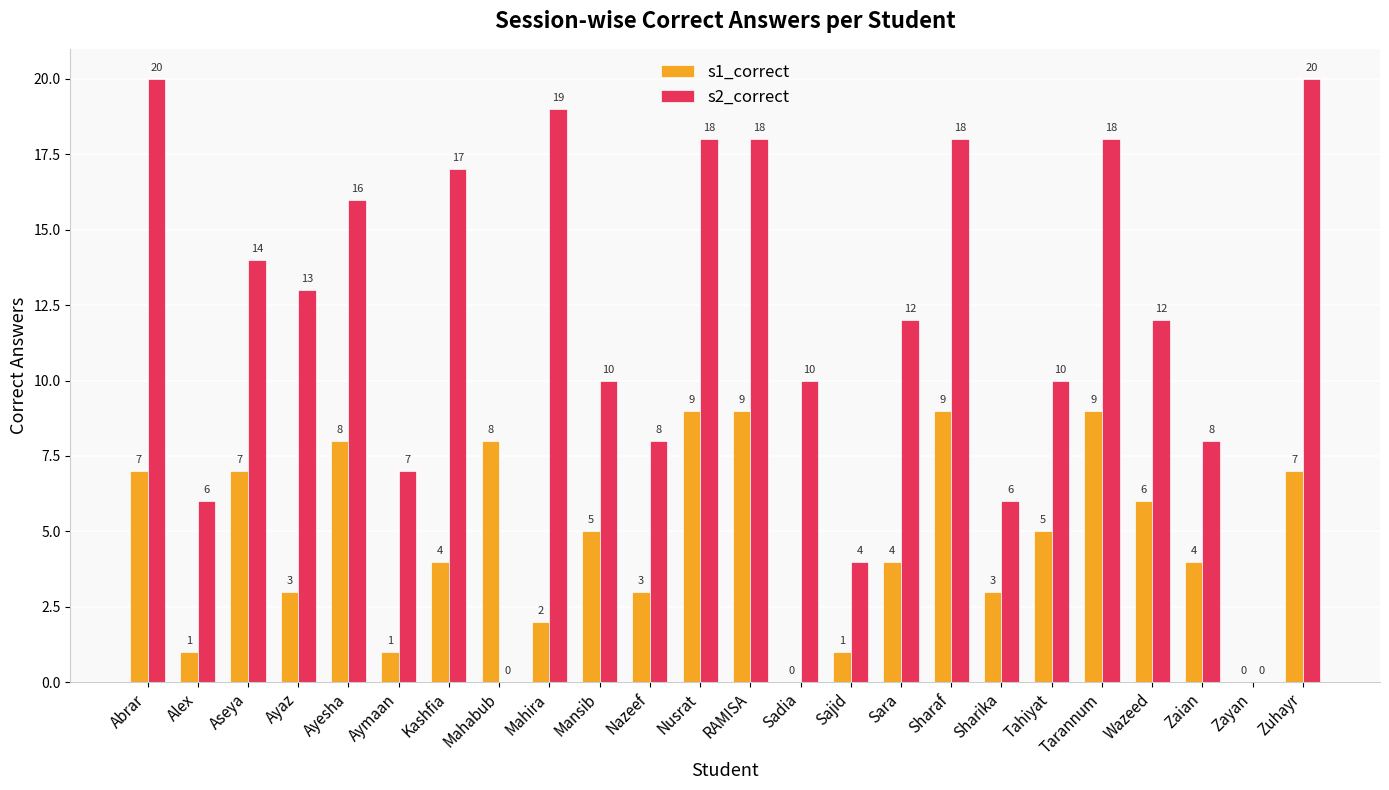

What is the average value of the s1_correct series?

5